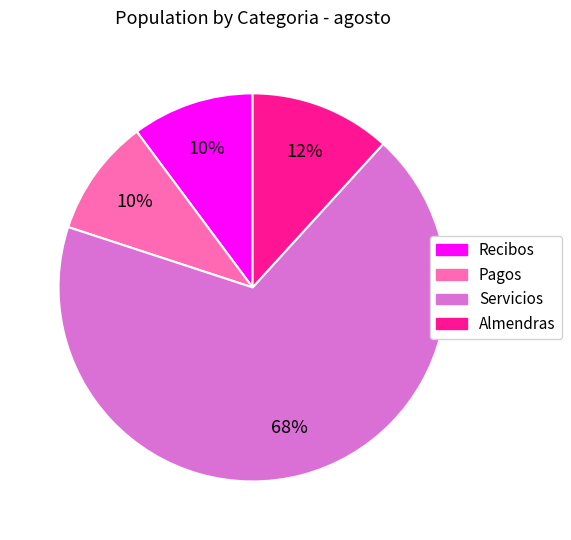

Approximately how many times larger is the value at Recibos compared to Servicios?

0.1